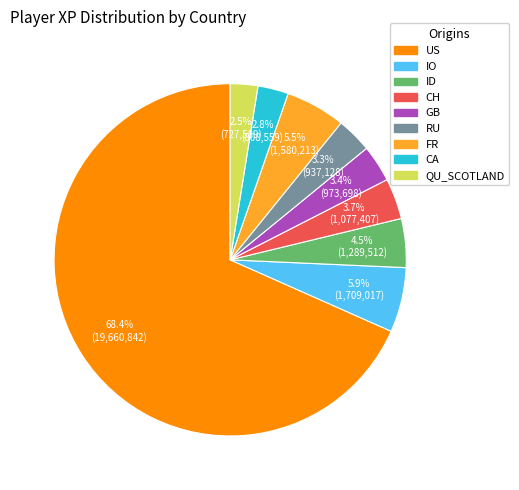

How many segments does this pie chart have?

9